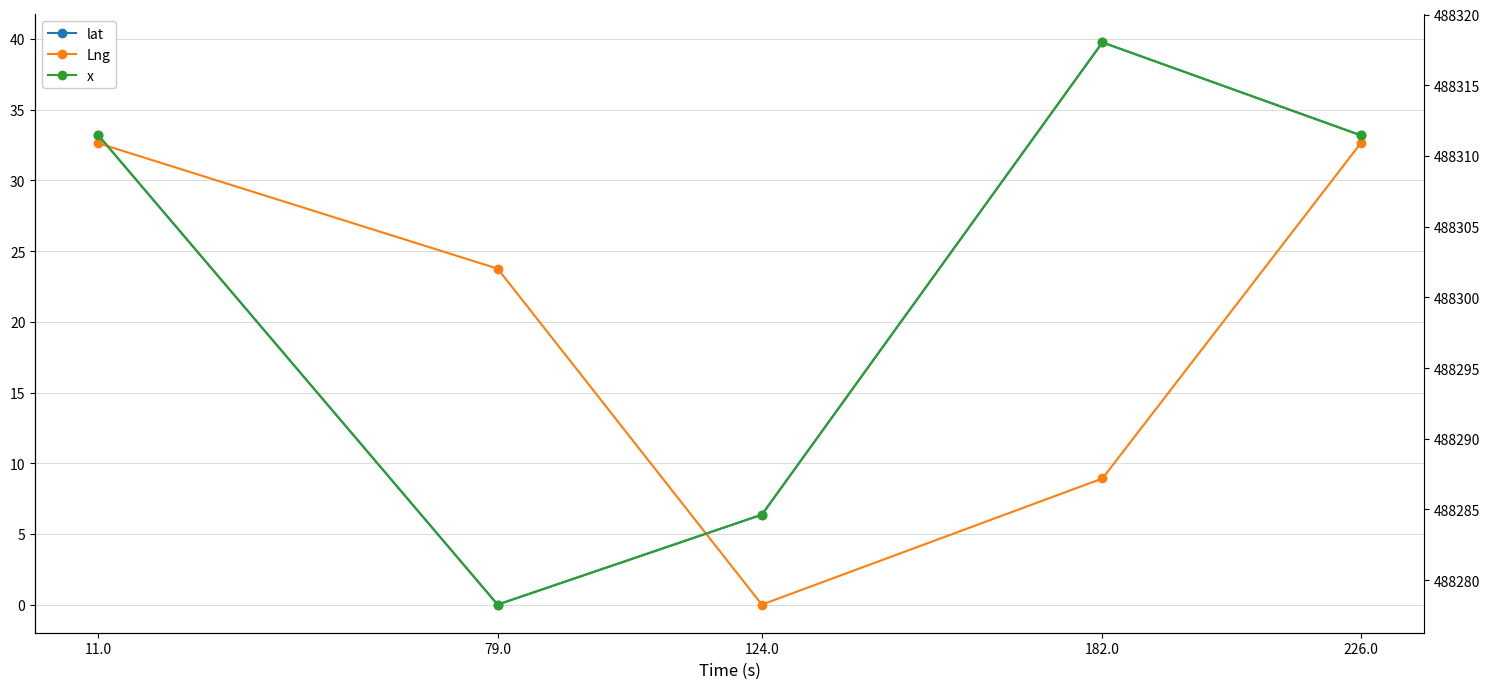

Does the chart have visible grid lines?

Yes